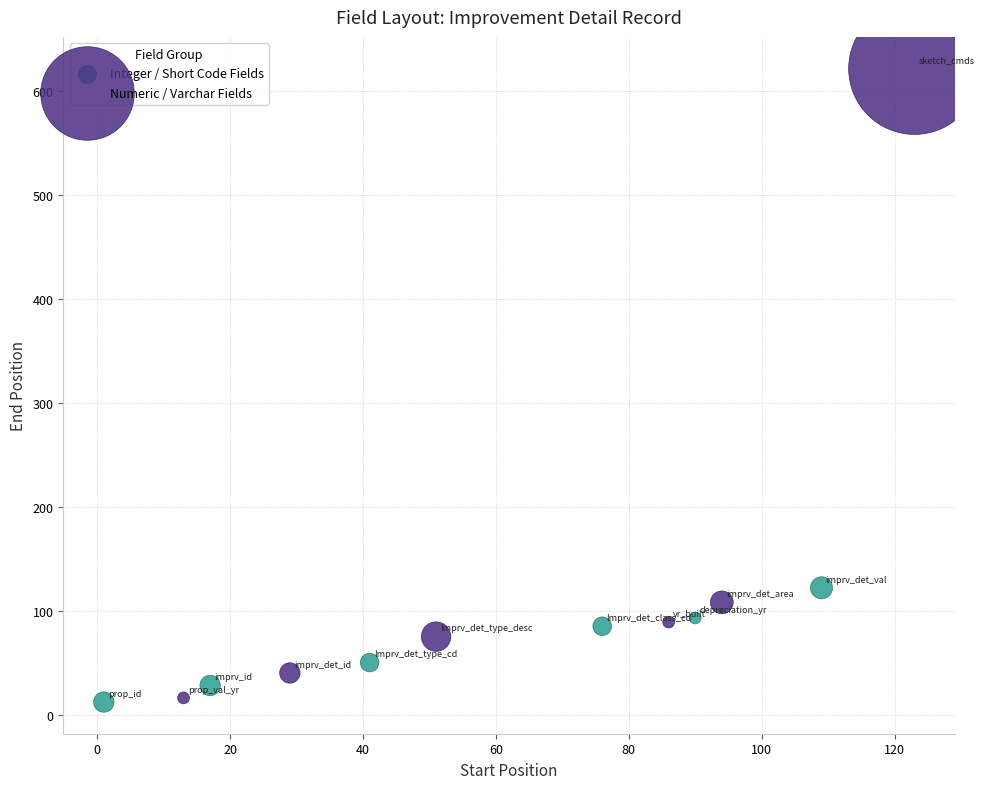

What are all the series names shown in the legend?

Integer / Short Code Fields, Numeric / Varchar Fields